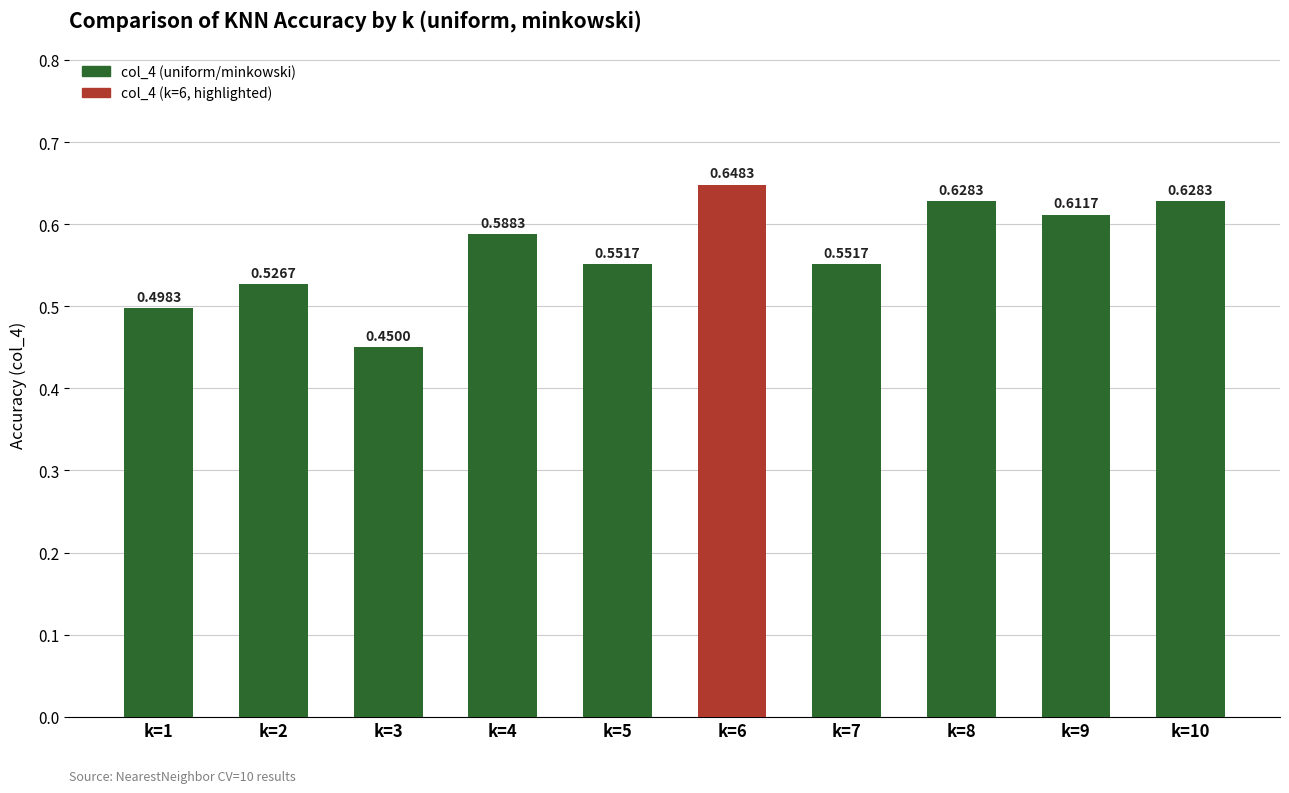

Does the chart contain stacked bars?

No